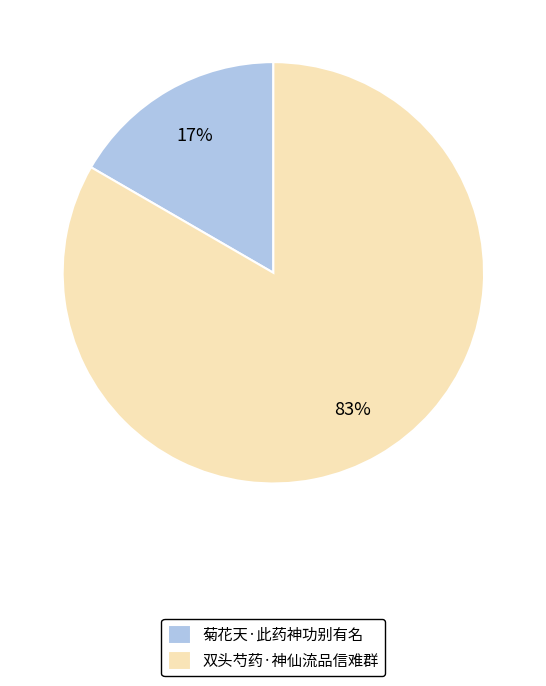

Which category accounts for the majority?

双头芍药·神仙流品信难群